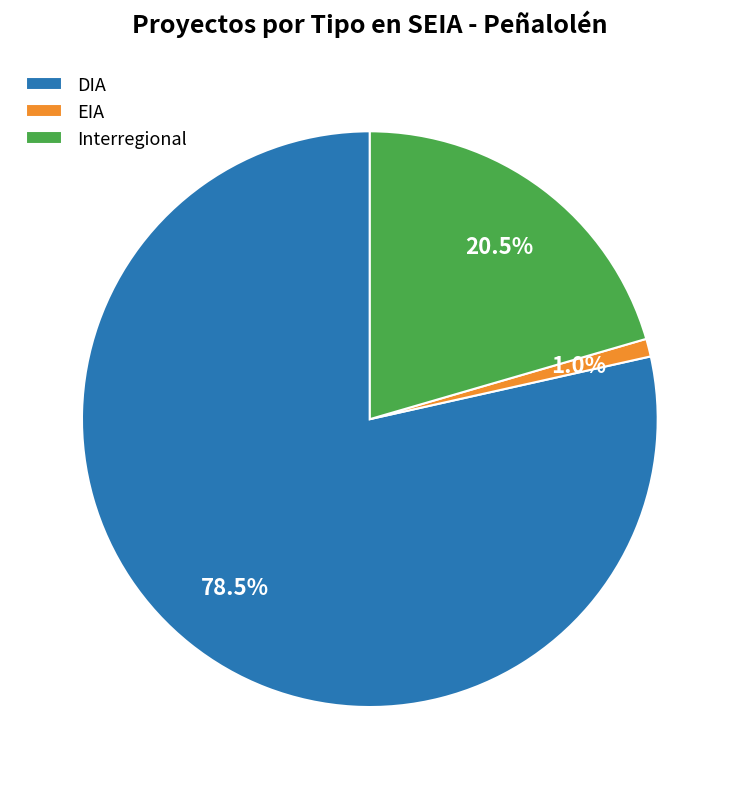

What portion of the pie excludes EIA?

99.0%